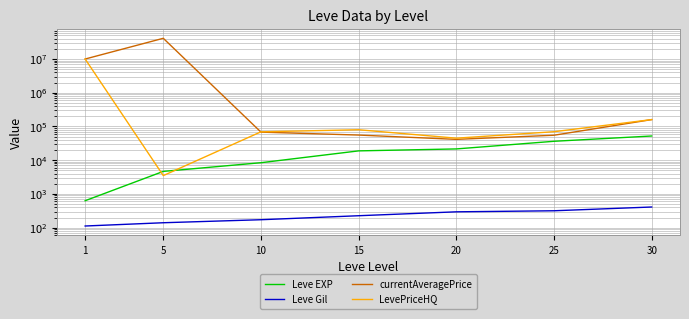

True or false: Leve Gil and Leve EXP intersect in this chart.

False